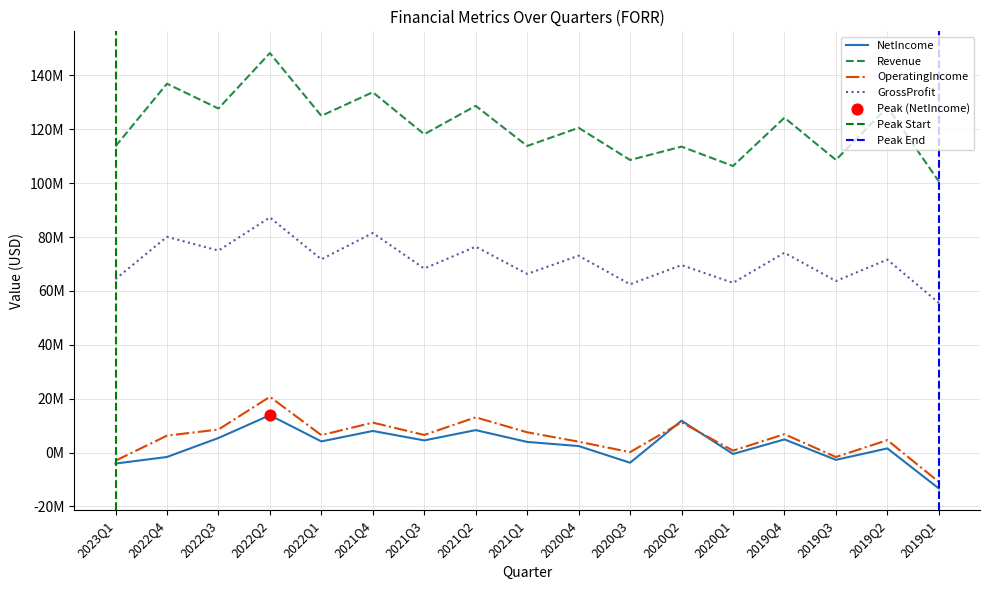

Which series has the largest total across all categories?

Revenue